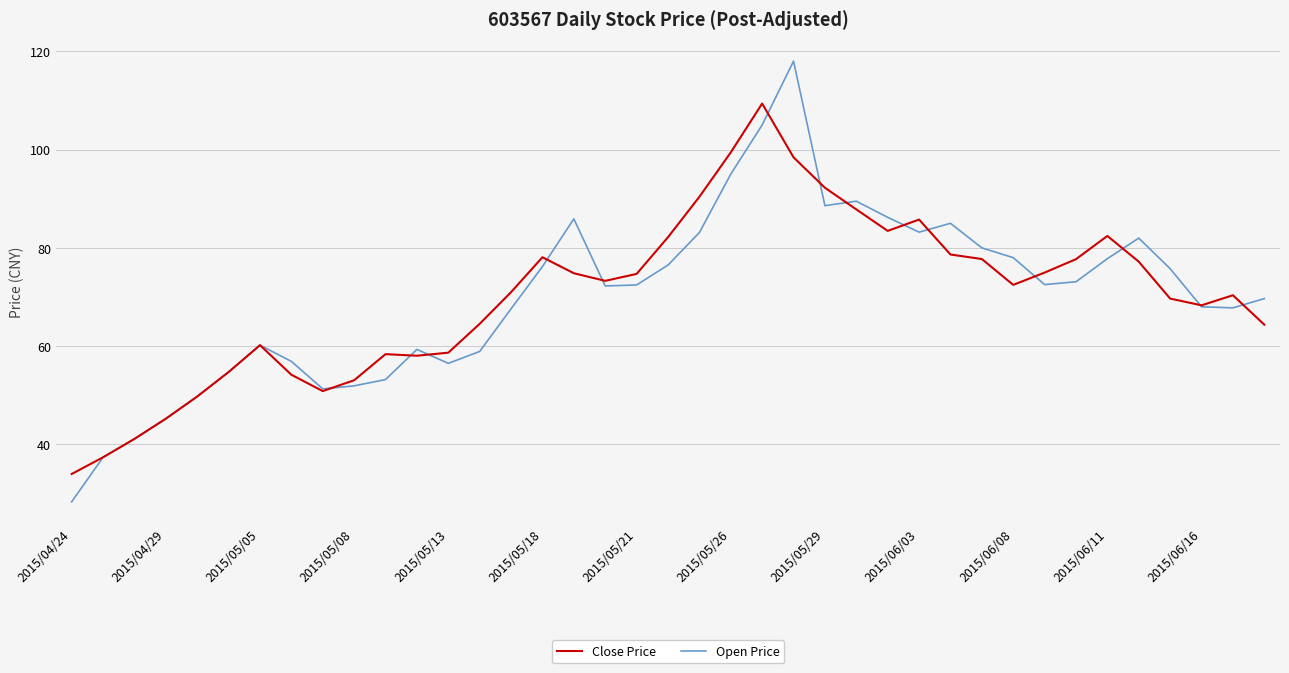

How many lines are shown in the chart?

2